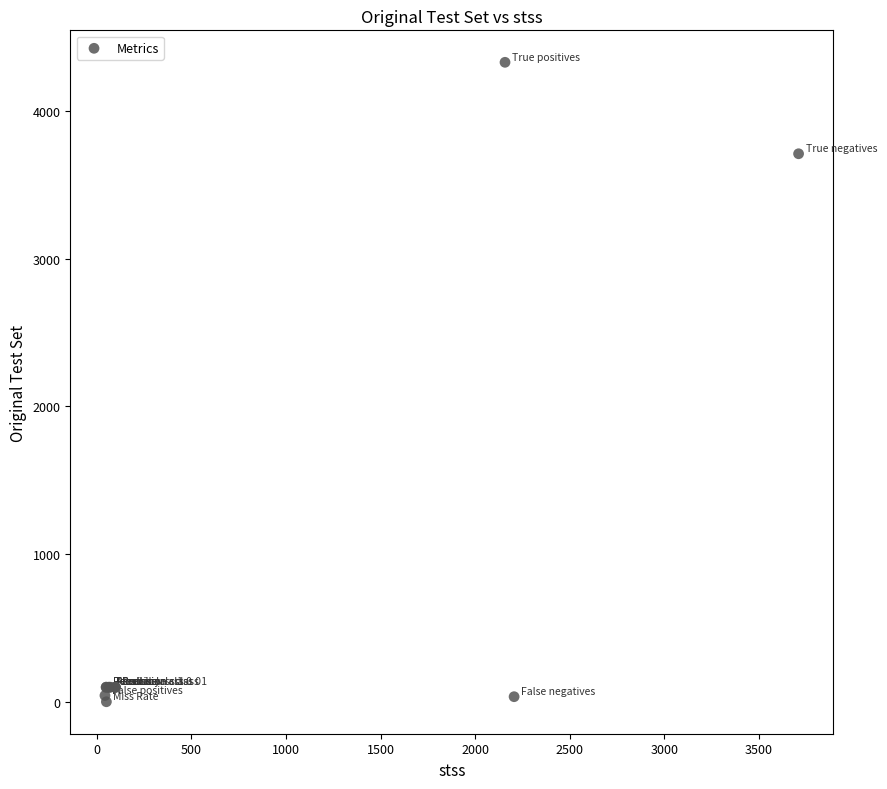

What Y value in the scatter plot is closest to 2164?

3710.0